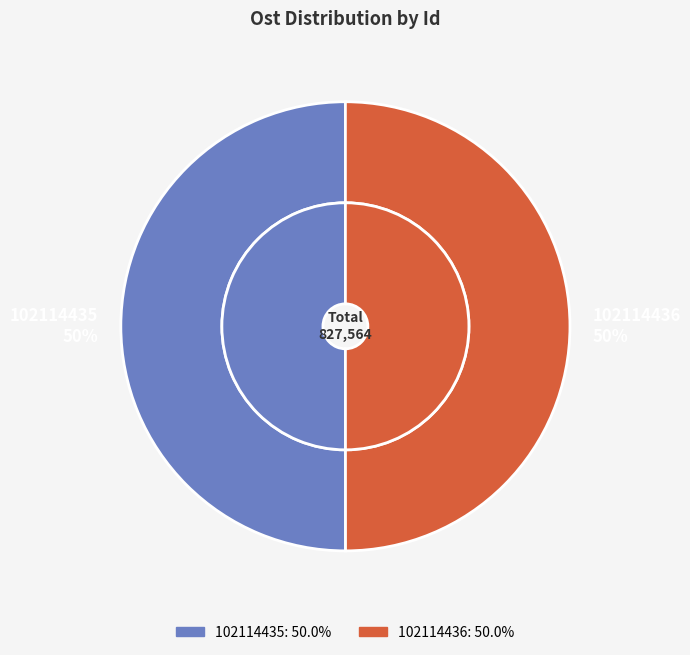

Count the number of slices in the pie.

2